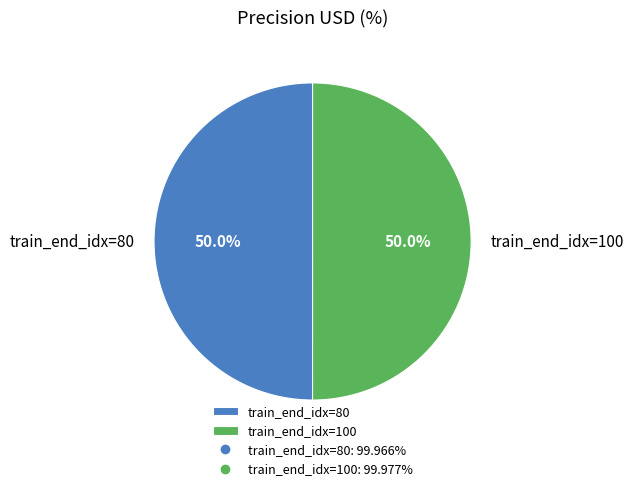

What is the ratio of the value at train_end_idx=100 to the value at train_end_idx=80?

1.0